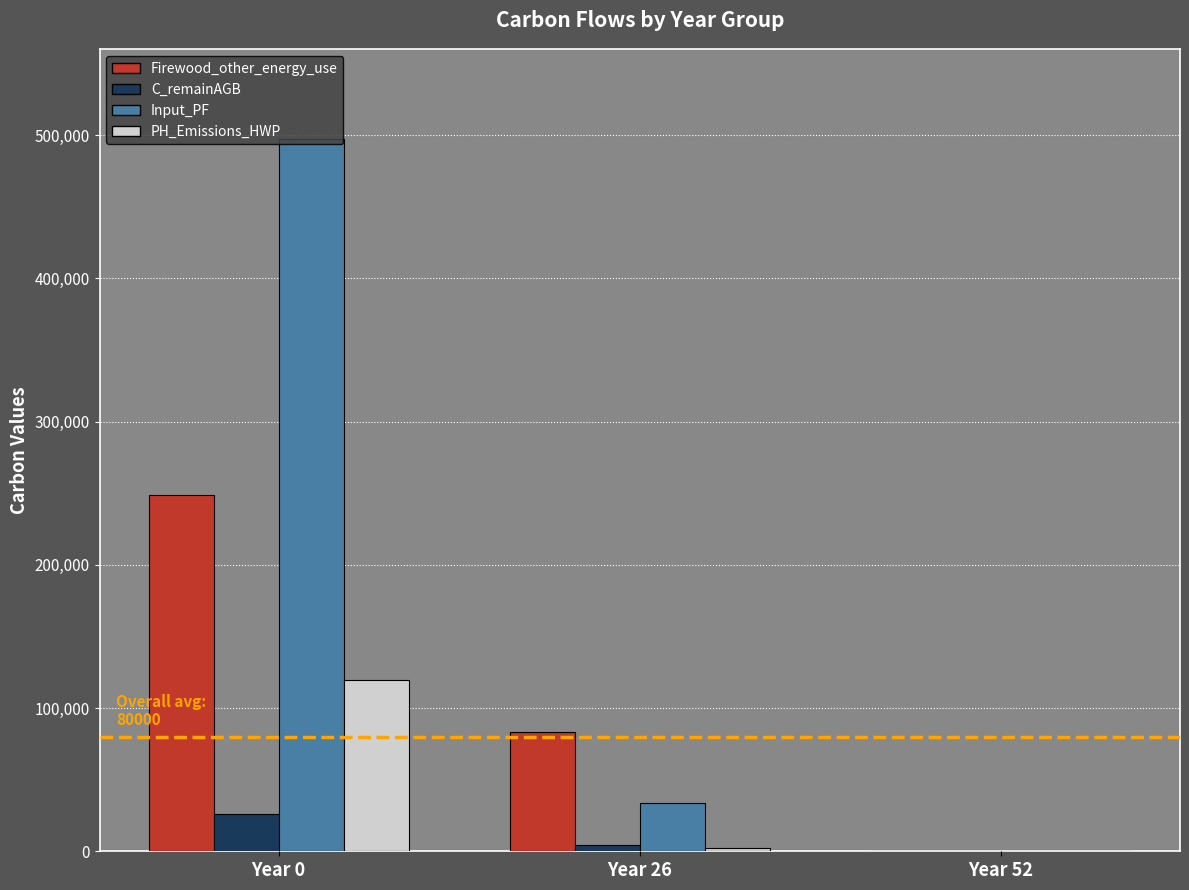

How many values in Firewood_other_energy_use are above zero?

2